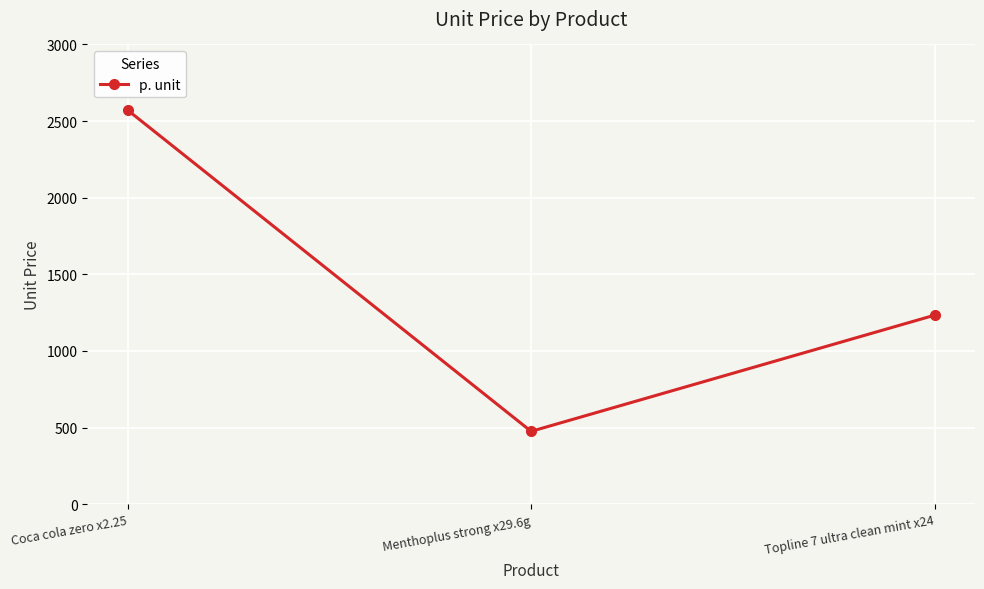

How many data points are less than 1233?

1